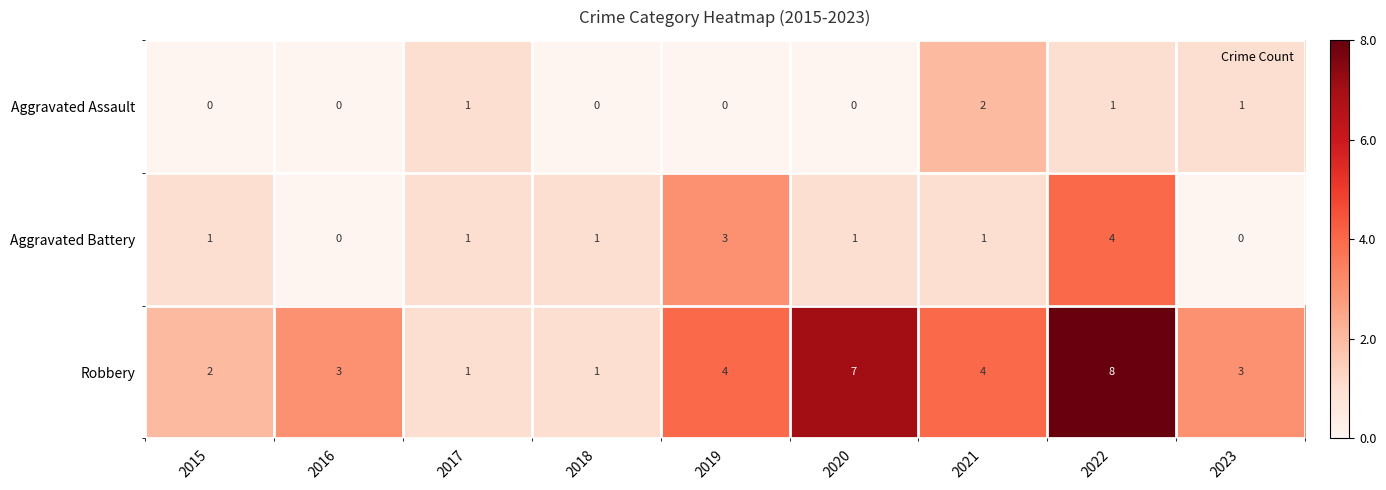

Which series has the largest range (max minus min)?

Robbery